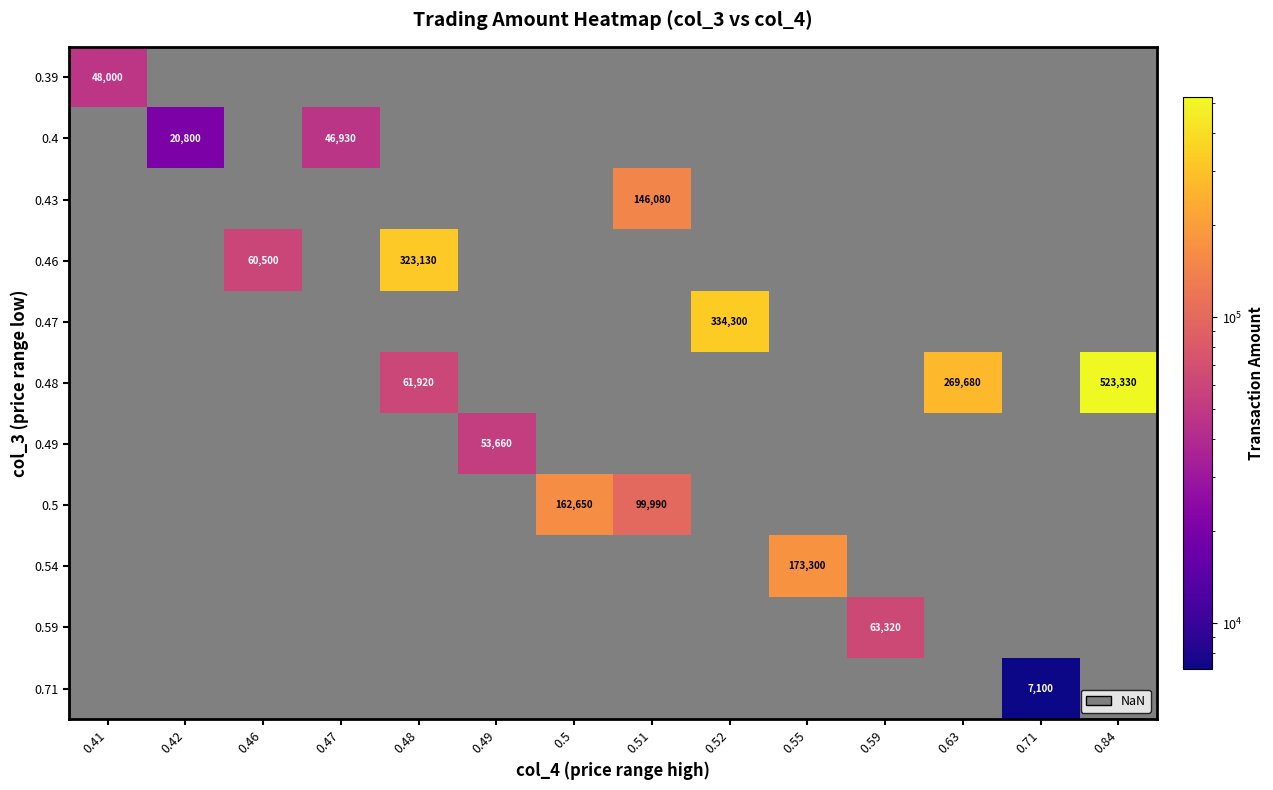

At which category does the chart reach its peak across all series?

0.84